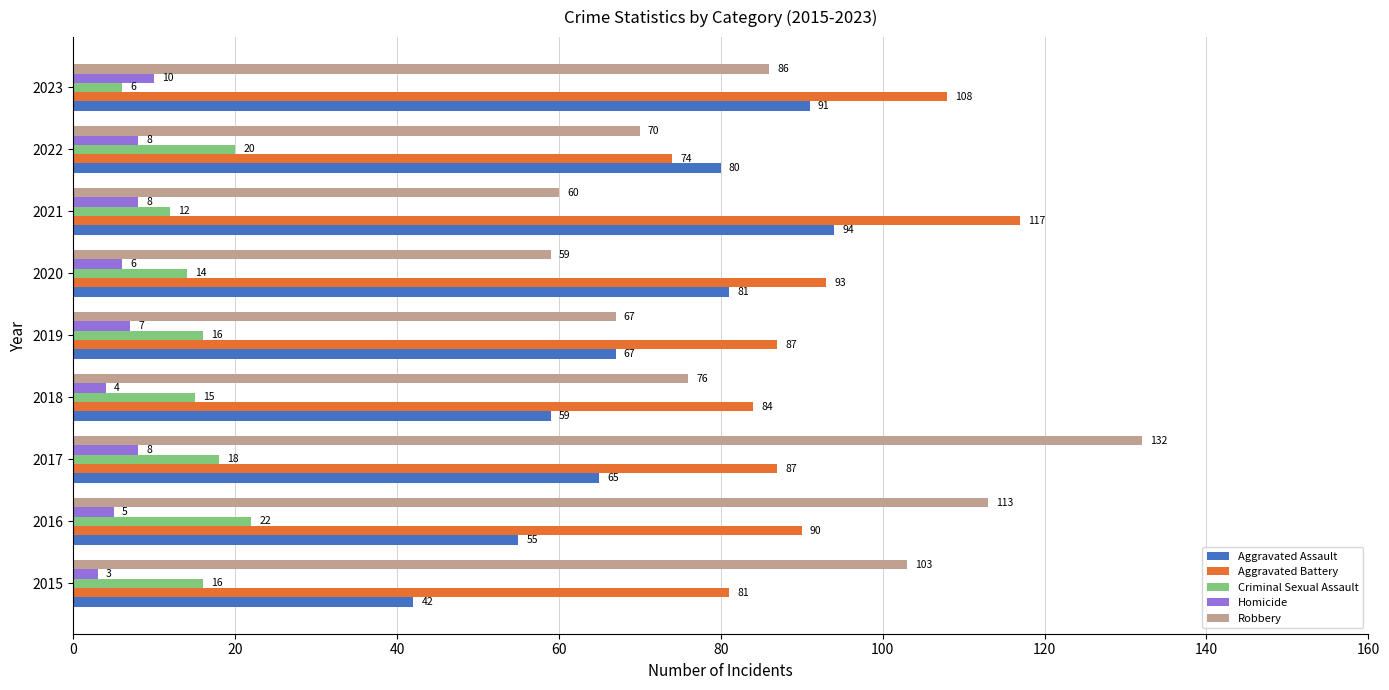

Which series has the largest range (max minus min)?

Robbery